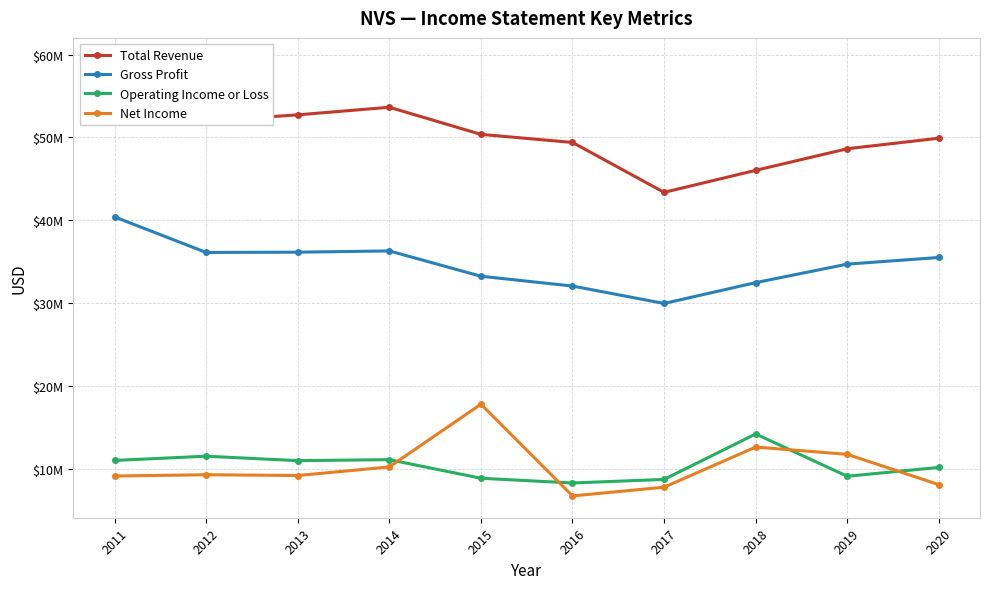

True or false: Total Revenue and Gross Profit intersect in this chart.

False